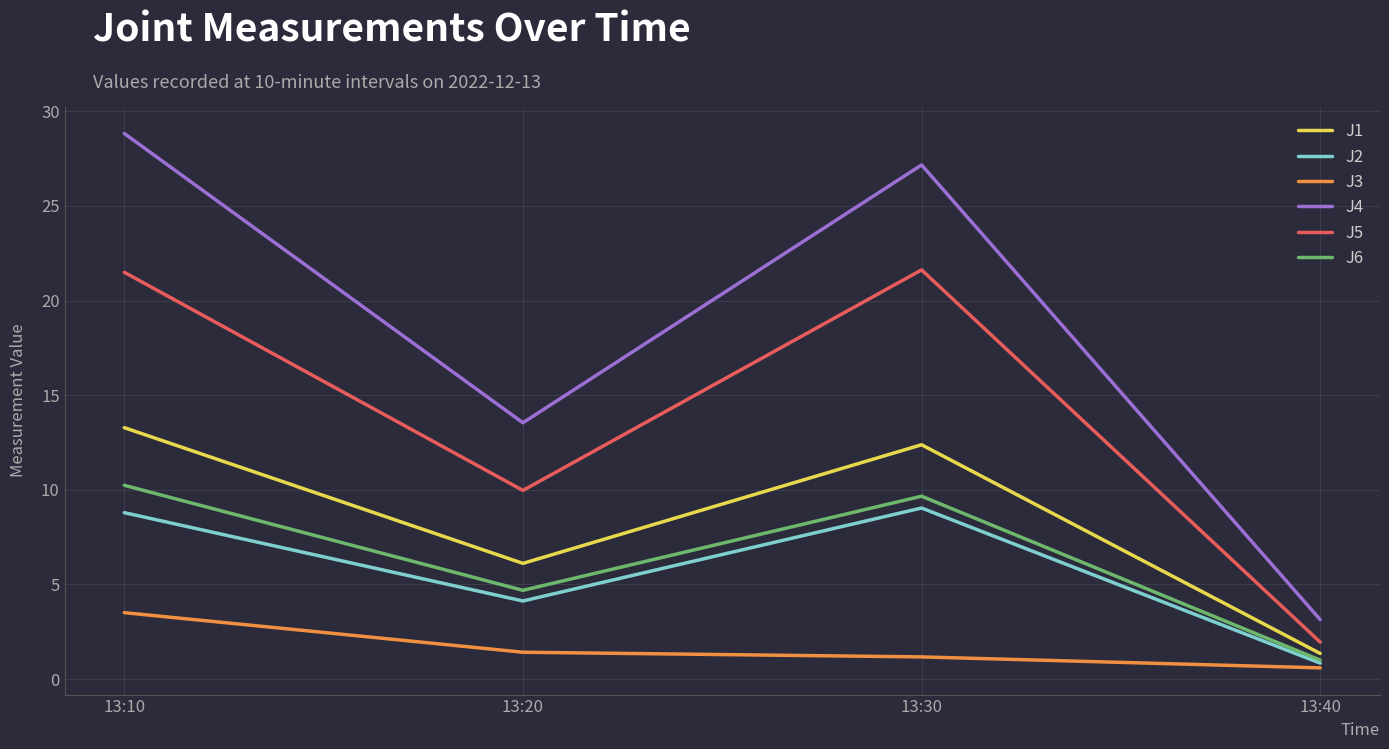

At 13:10, list the series in order from largest to smallest.

J4, J5, J1, J6, J2, J3